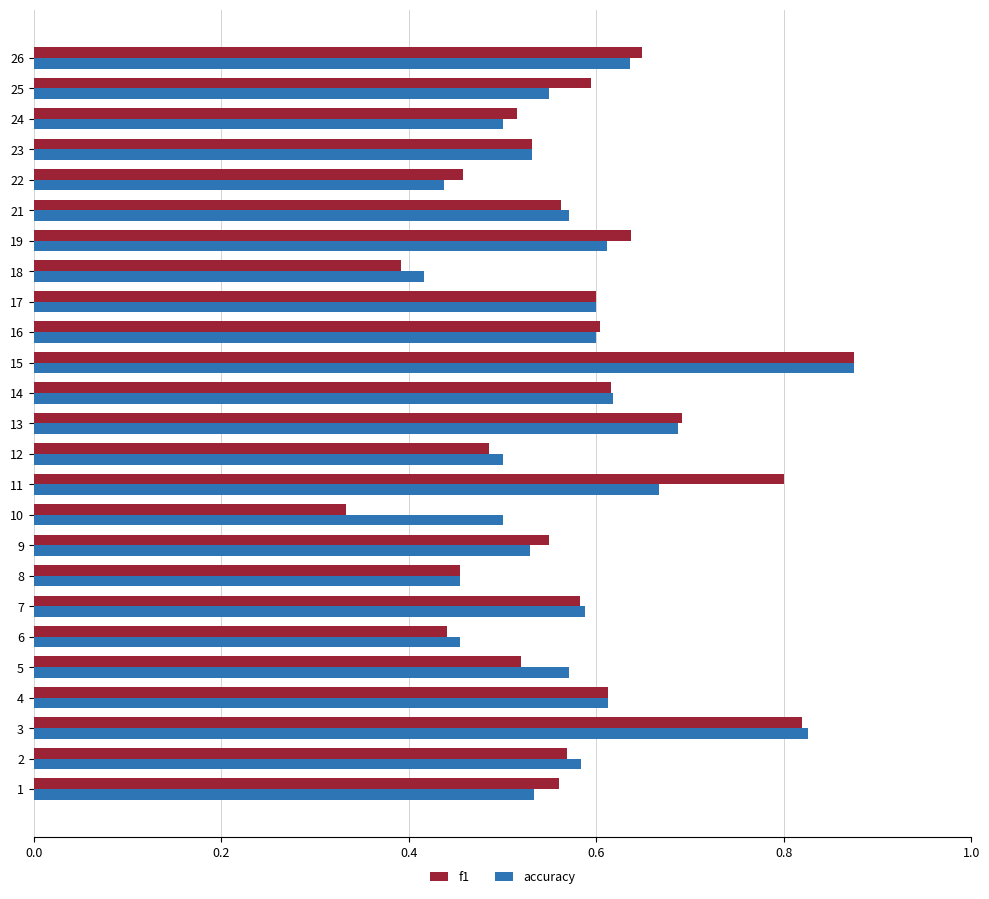

What is the sum of the accuracy values at 6 and 3?

1.3